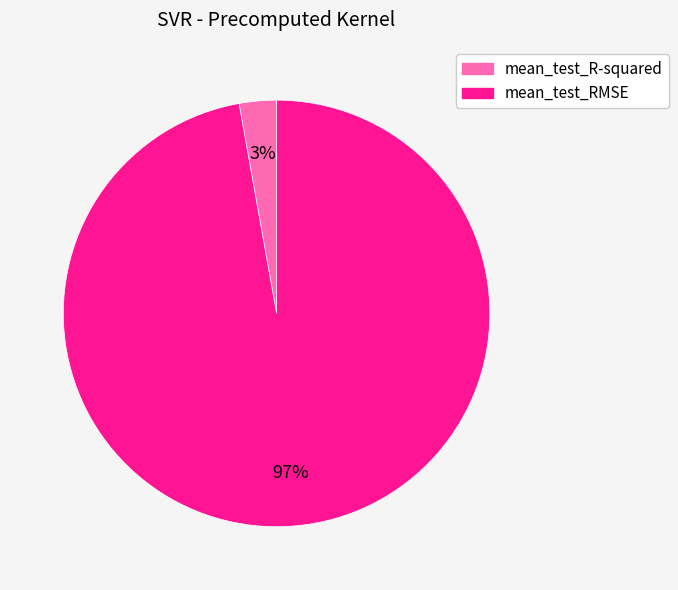

Rank the categories by value from highest to lowest.

mean_test_RMSE, mean_test_R-squared